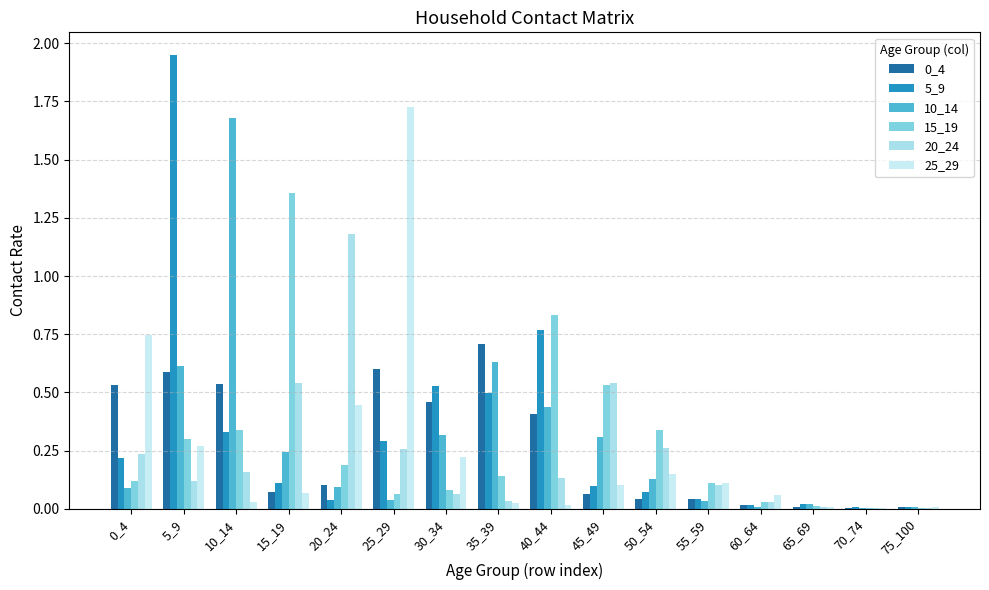

How many data points does each series have?

16